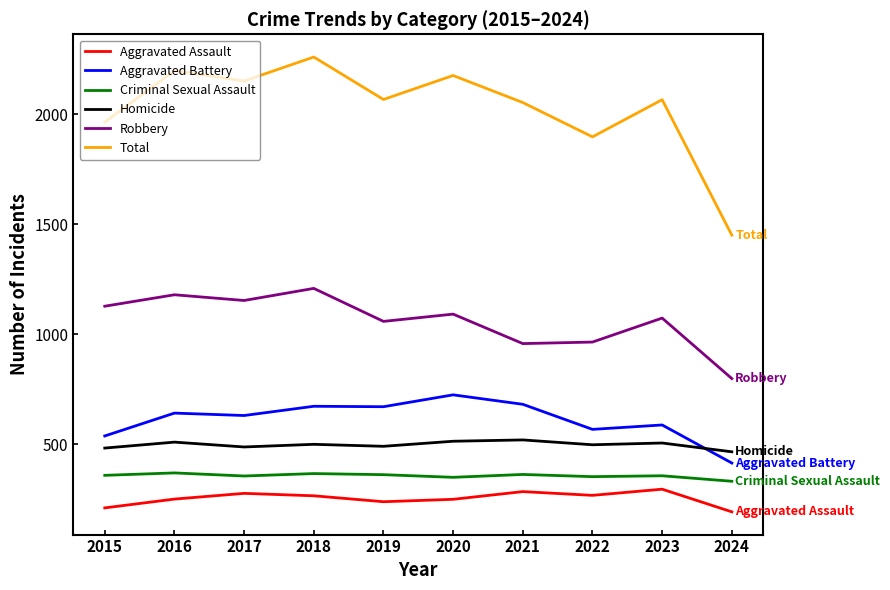

True or false: Total and Aggravated Battery cross at least once.

False